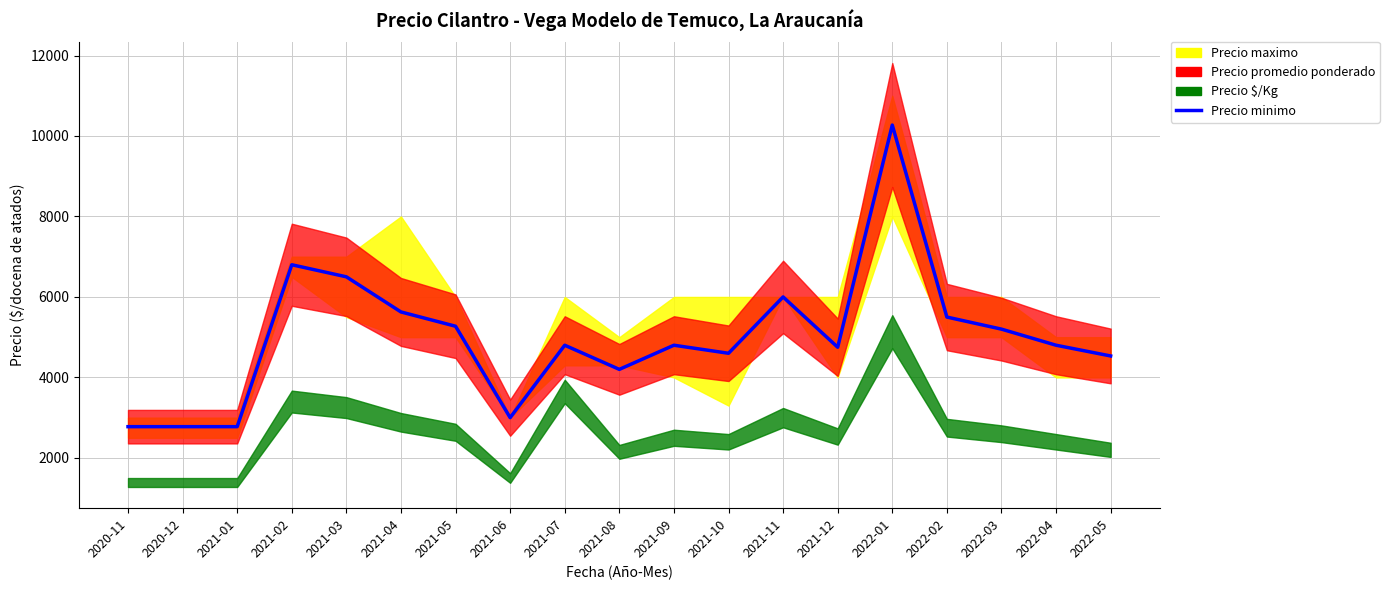

At which category does the data reach its first local peak?

2021-02